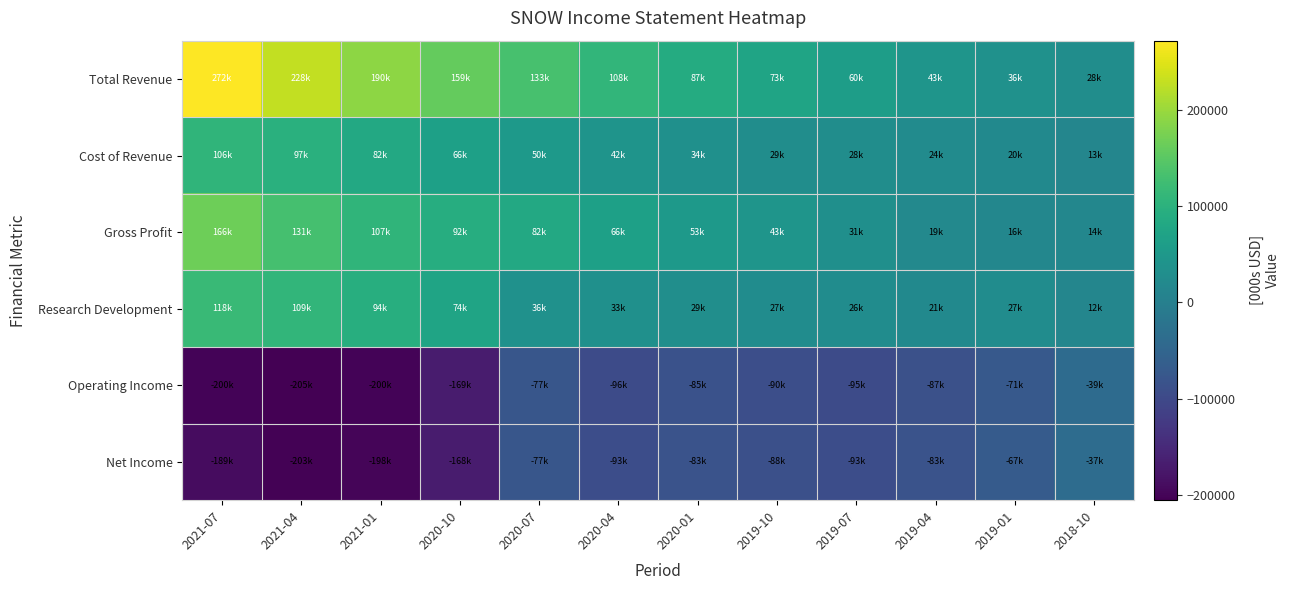

Rank the series at 2021-04 from highest to lowest value.

Total Revenue, Gross Profit, Research Development, Cost of Revenue, Net Income, Operating Income